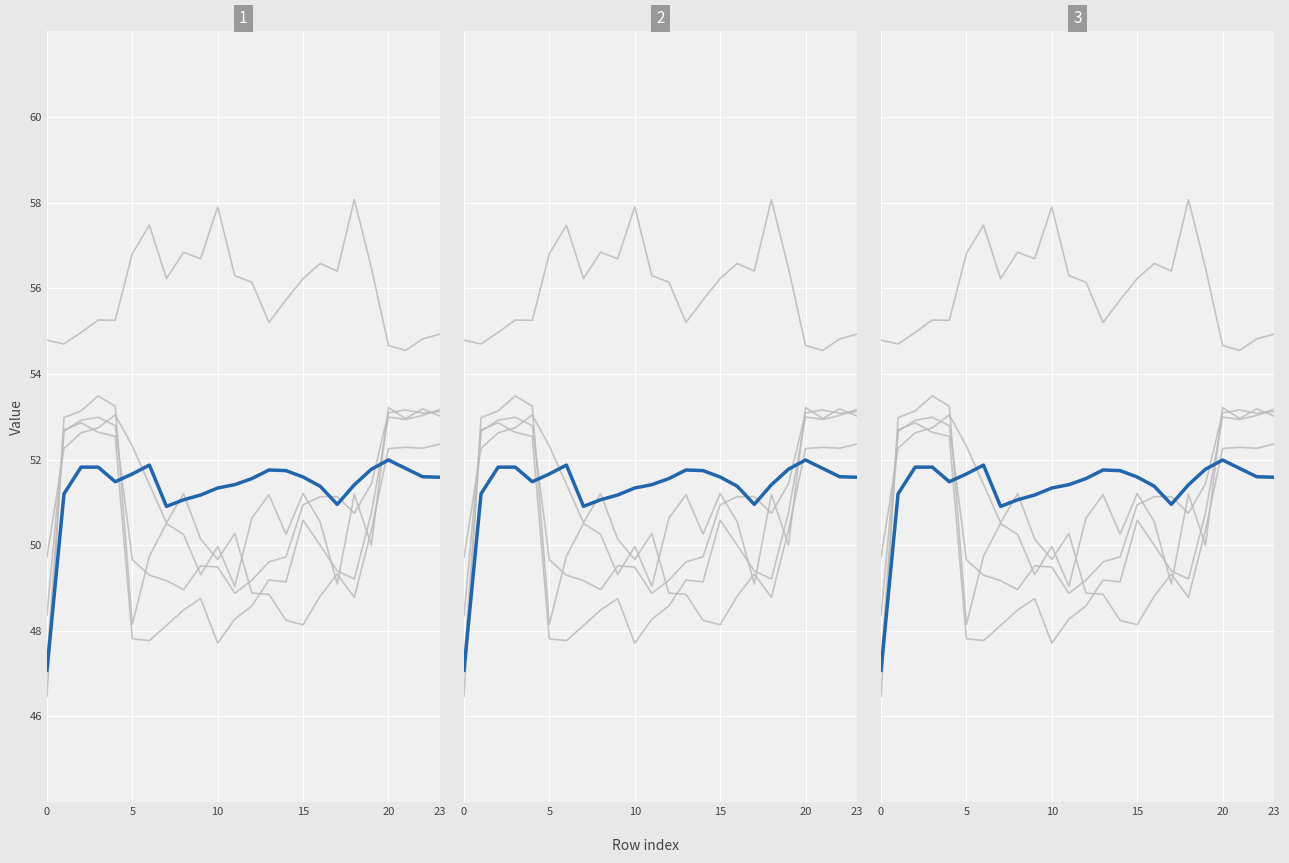

At how many categories does at least one series exceed 48?

24